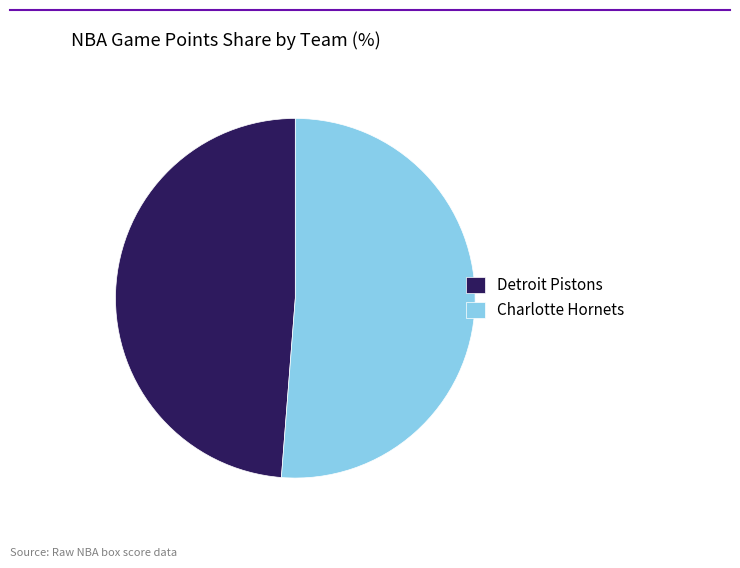

Combined, do Charlotte Hornets and Detroit Pistons account for over 50%?

Yes